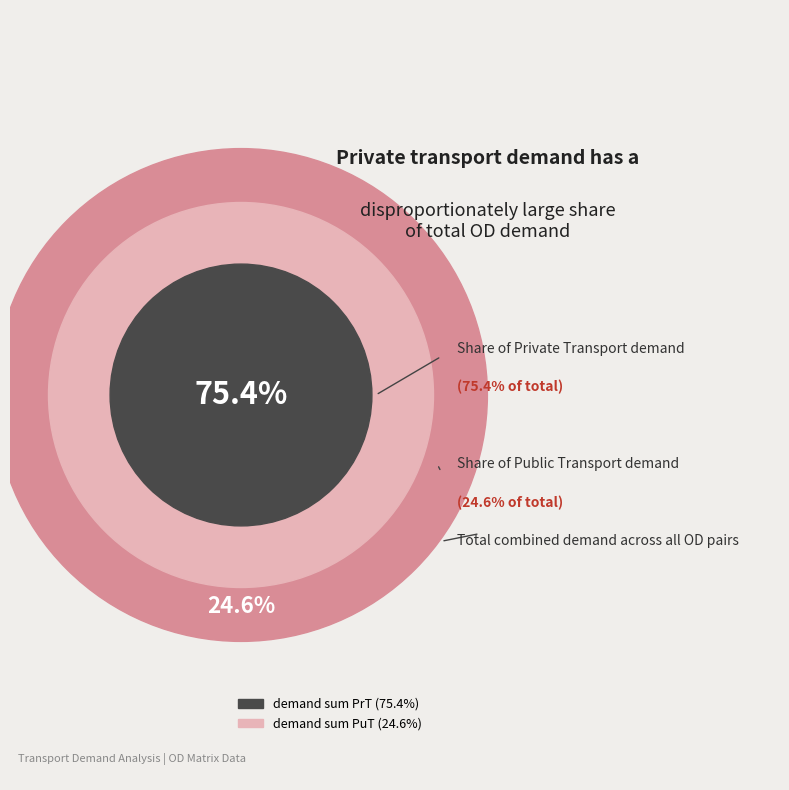

At 101-302, list the series in order from largest to smallest.

demand sum PrT, demand sum PuT